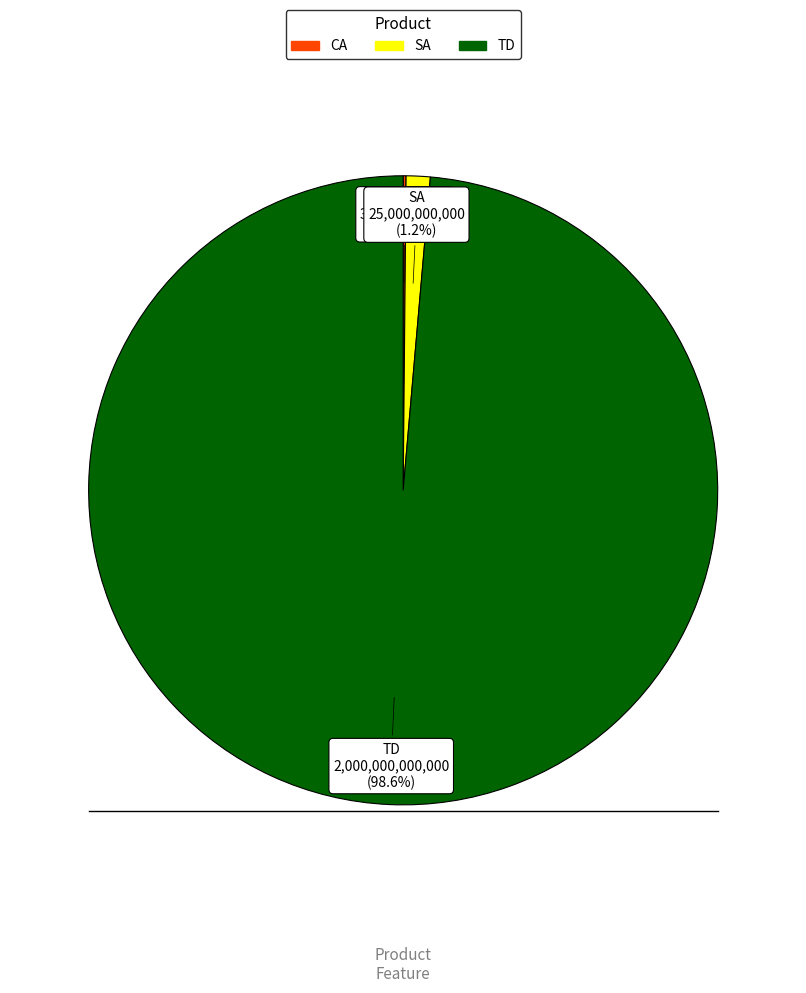

What is the total percentage of TD and SA?

99.9%